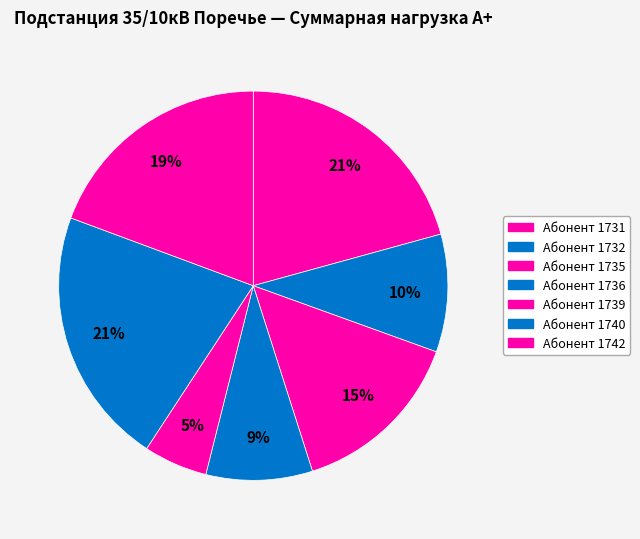

Is there any slice that represents more than half of the pie?

No